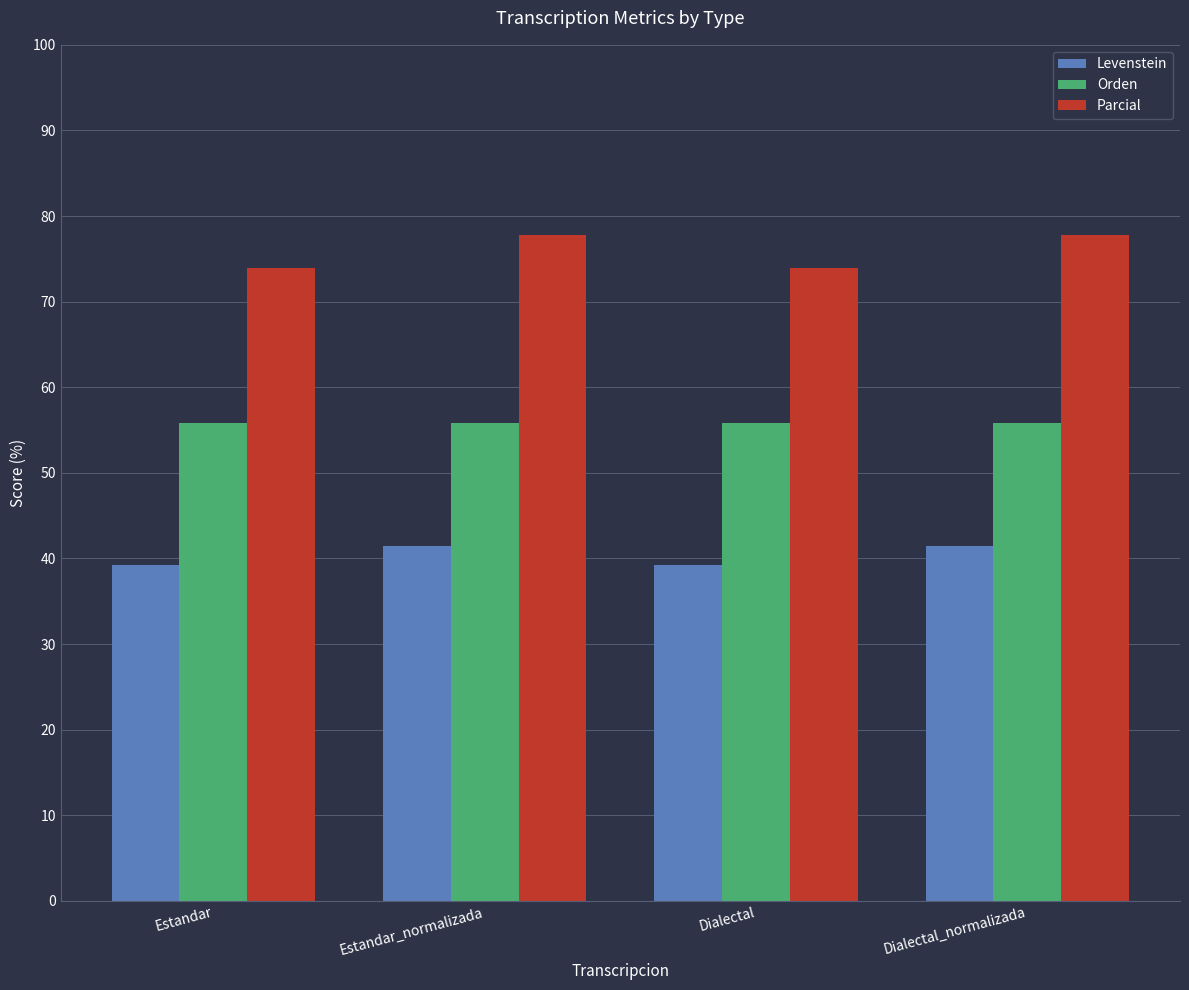

What is the label of the 3rd bar from the right?

Estandar_normalizada